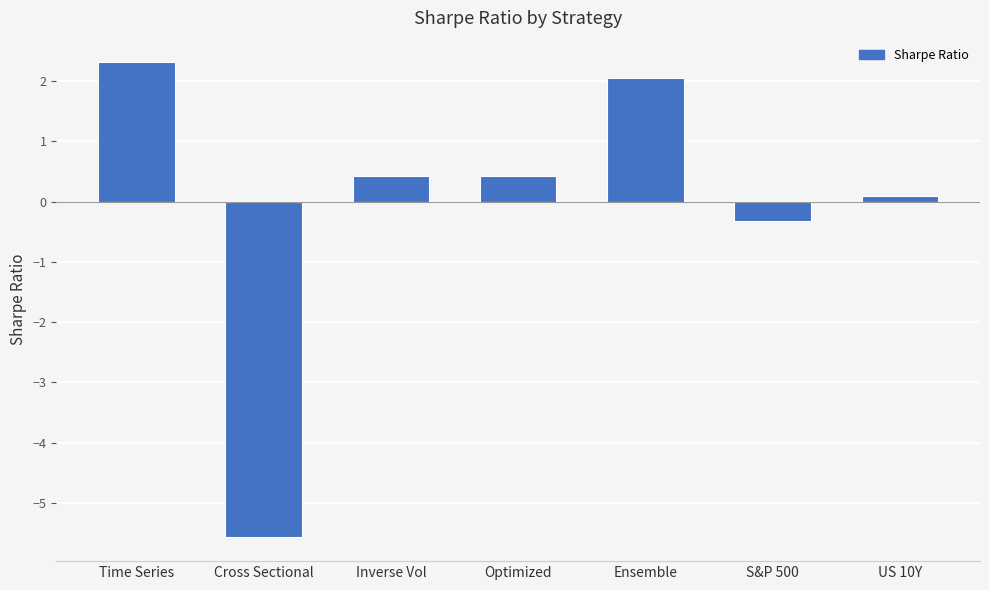

What is the minimum value shown in the chart?

-5.6